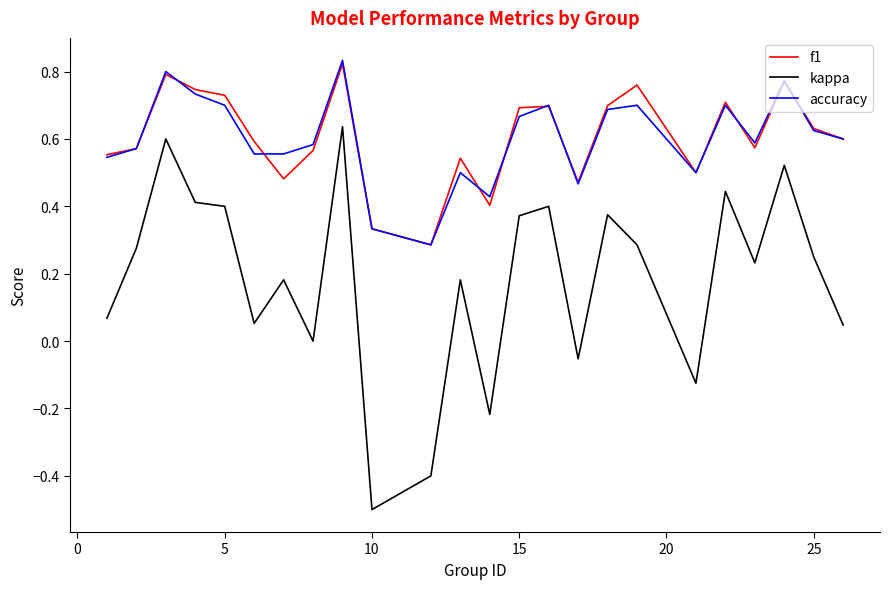

Which series has the largest range (max minus min)?

kappa